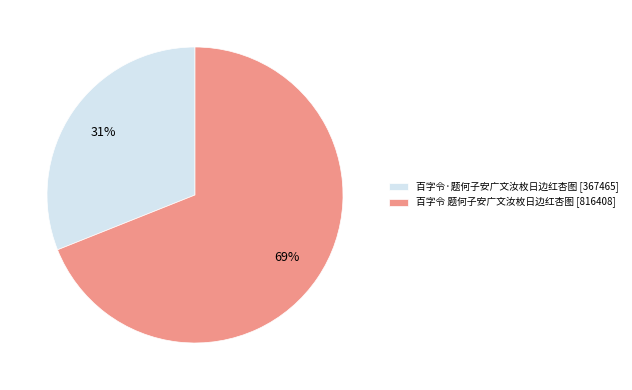

To the nearest percent, what is the difference between the largest and smallest slice percentages?

38%